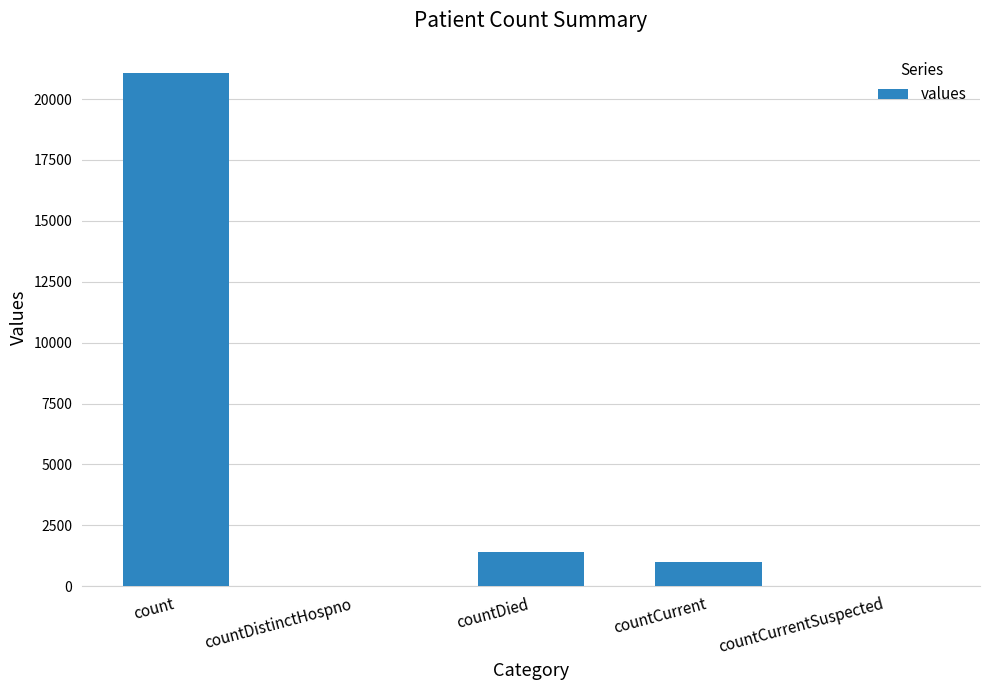

Where does the data first go above 1006?

count